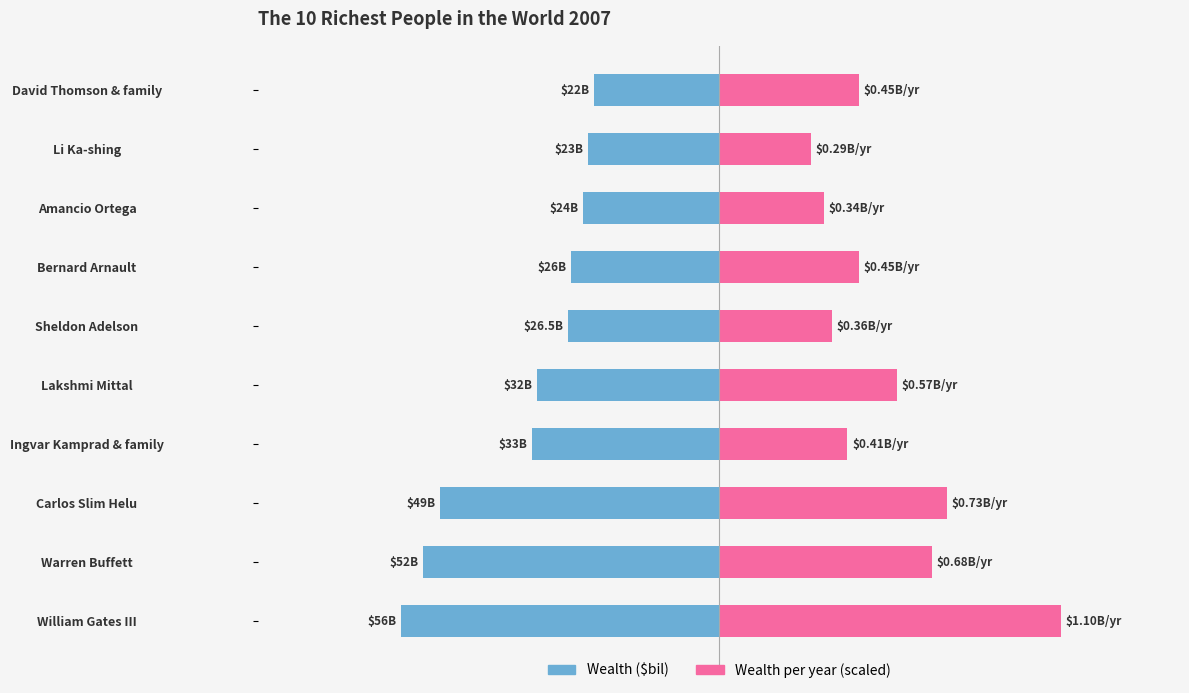

Count the number of categories in the chart.

10